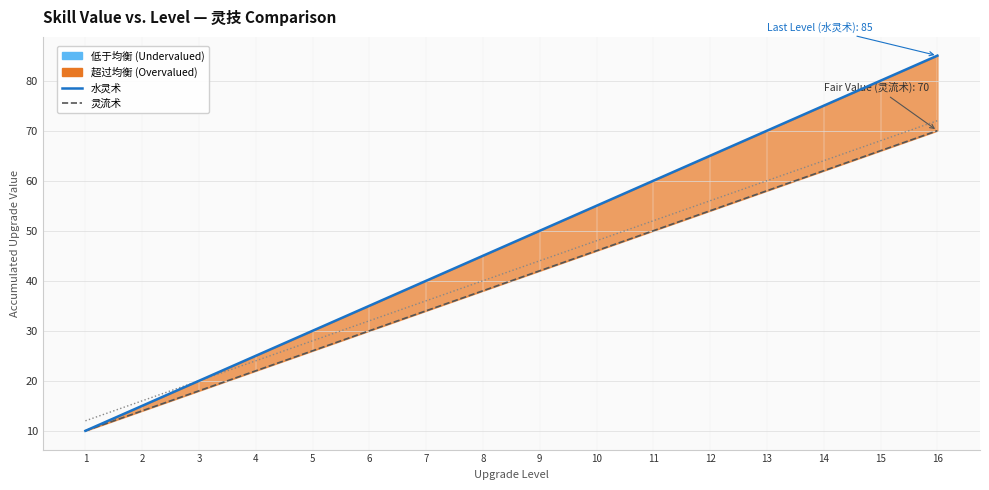

At which category does the chart reach its peak across all series?

16